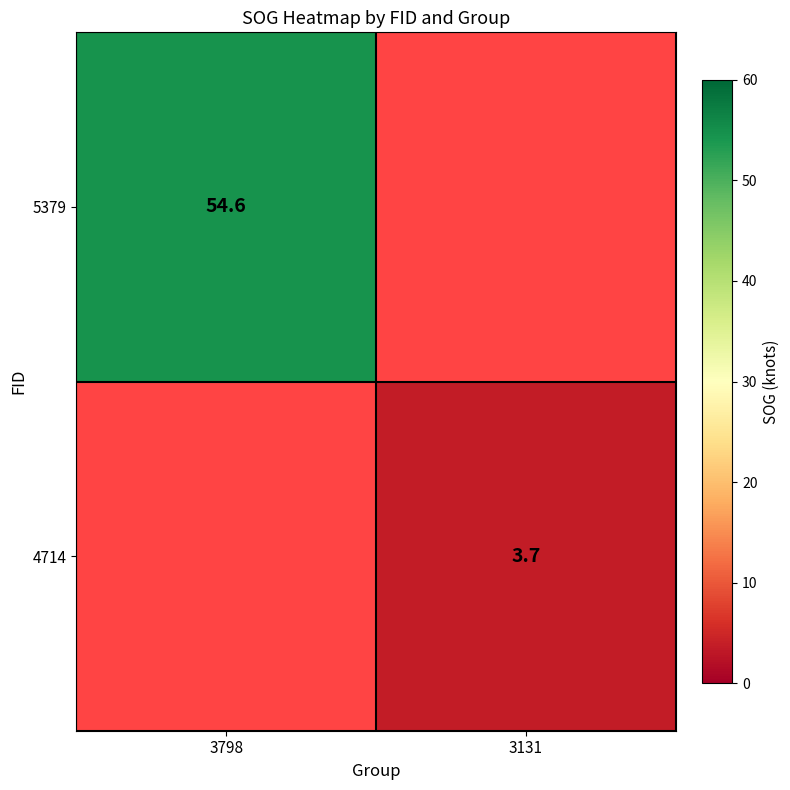

The value of 4714 at 3131 is 3.7. True or false?

True